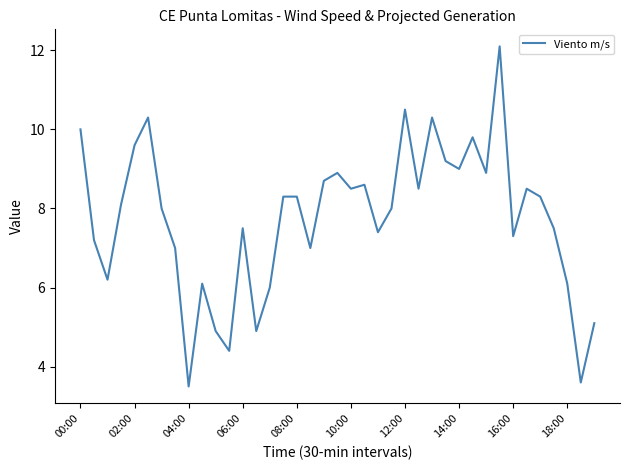

What is the minimum value shown in the chart?

3.5